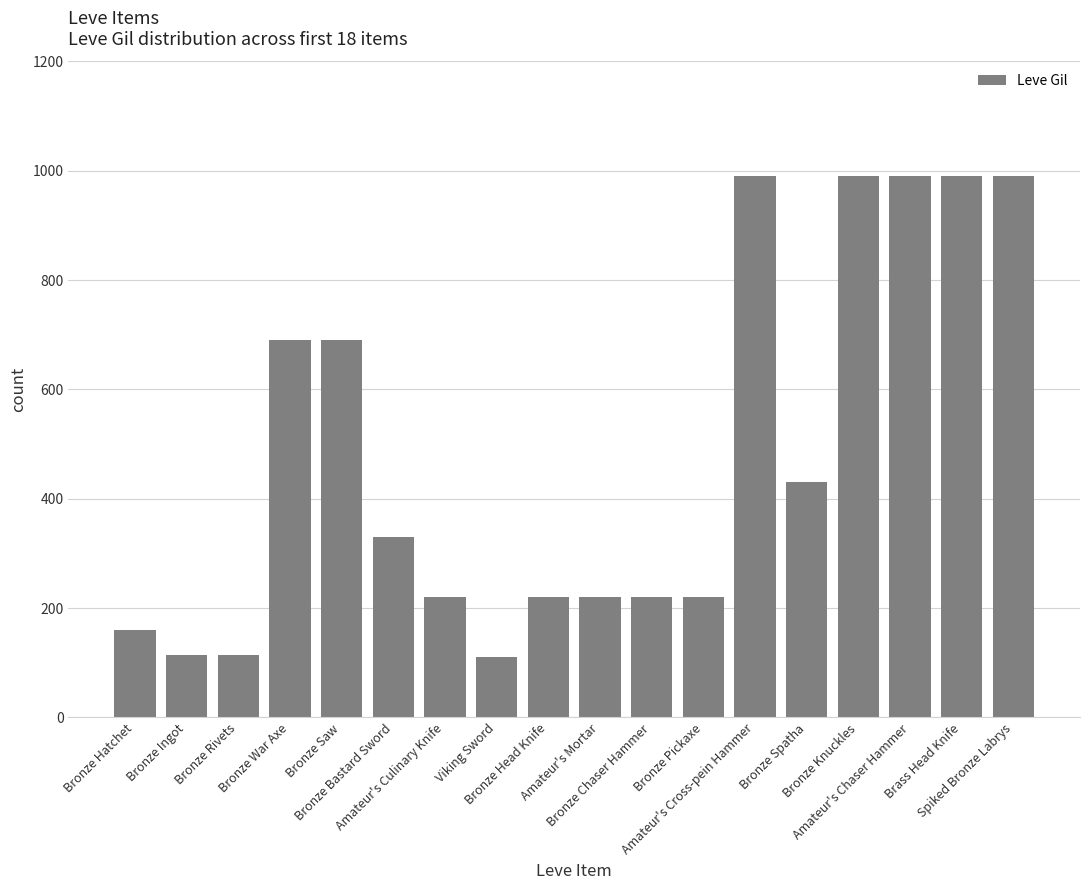

Read the value at Bronze Hatchet.

160